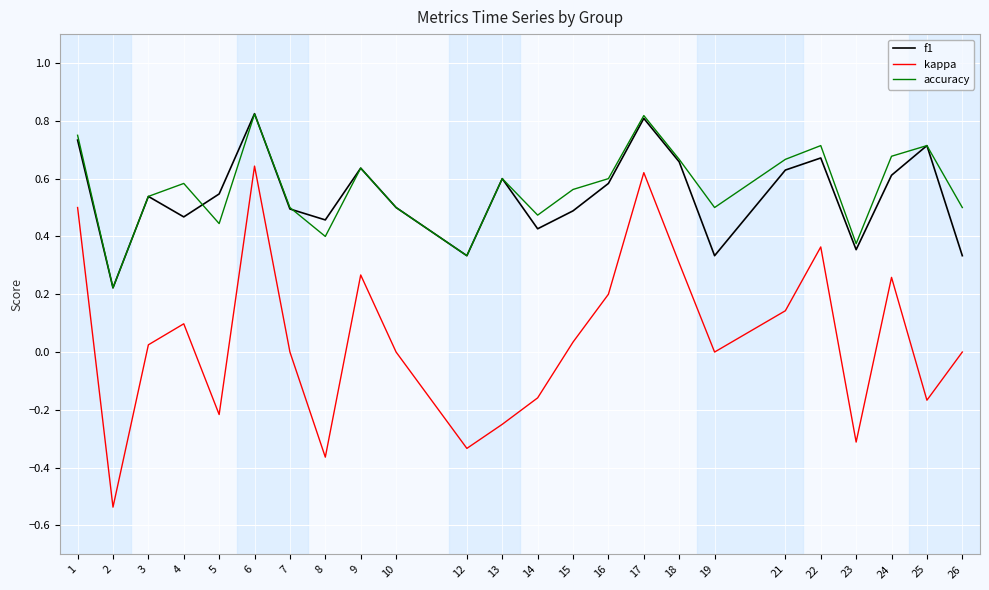

What is the sum of the accuracy values at 15 and 6?

1.4